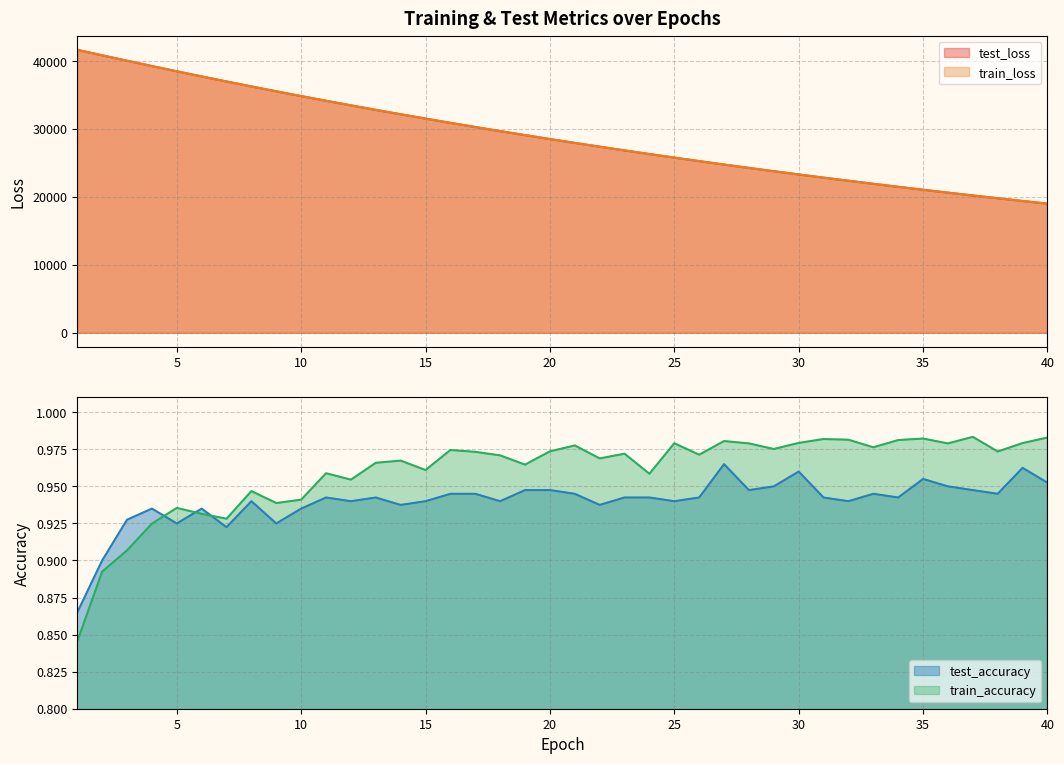

Which has a higher value, 22 or 39?

22